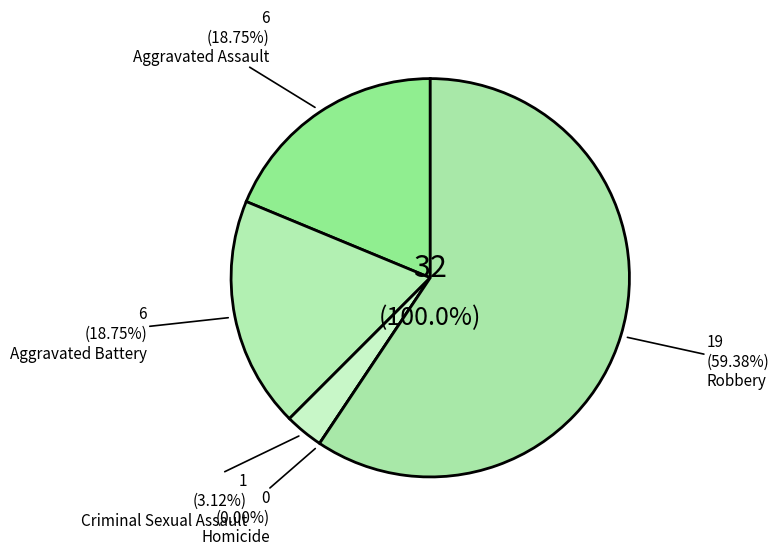

Which category has the smallest portion of the pie?

Homicide